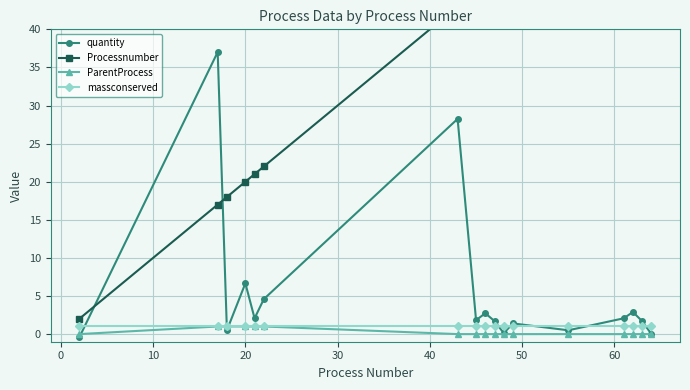

True or false: quantity and Processnumber cross at least once.

True